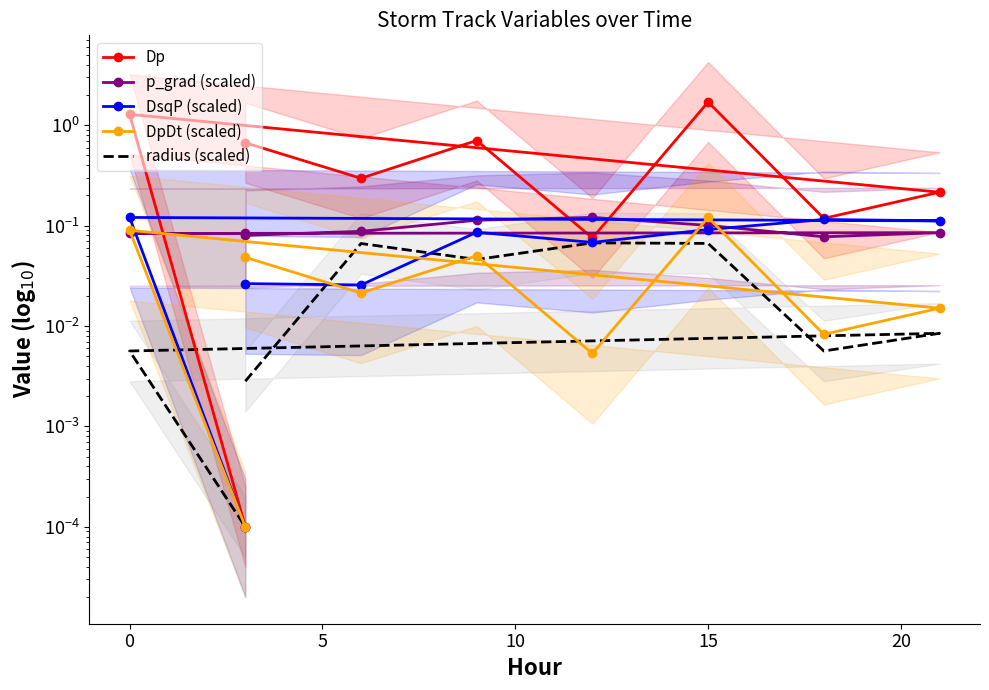

Which category has the highest value in the Dp series?

15